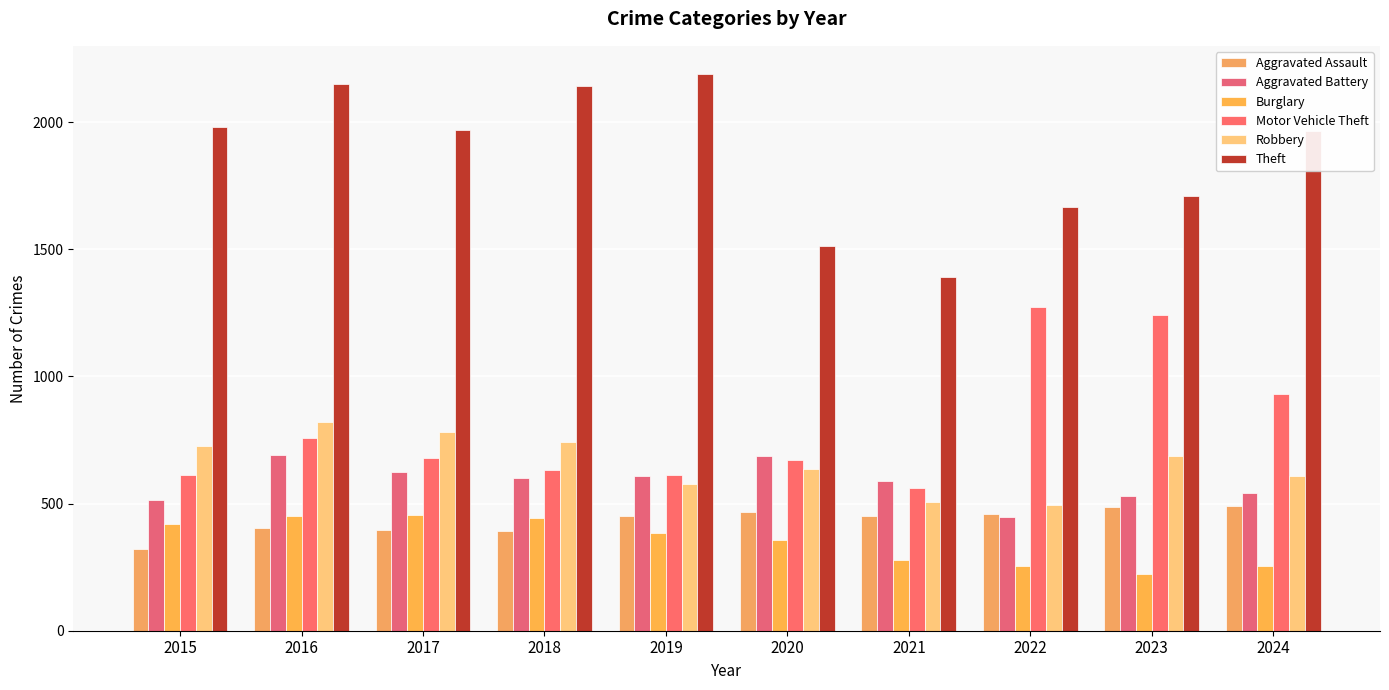

At which label does Burglary reach its minimum?

2023